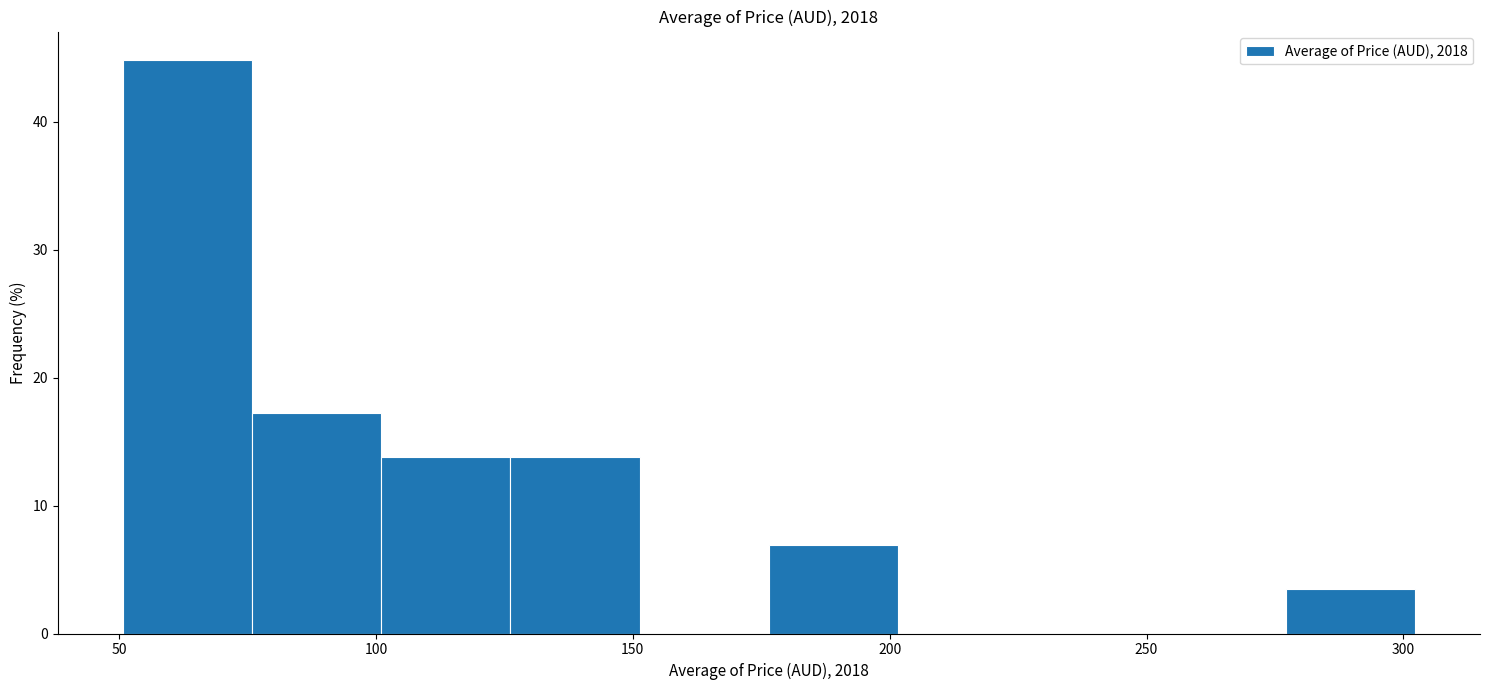

Which range on the x-axis has the tallest bar?

50 to 75